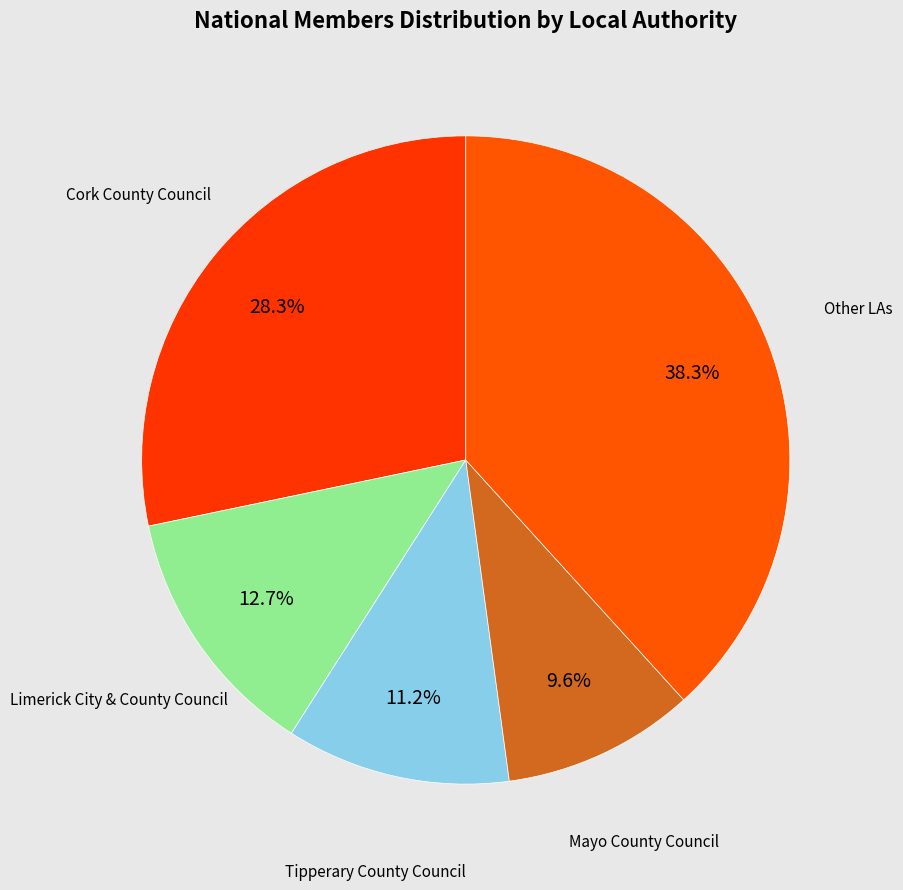

How many slices are in this pie chart?

5